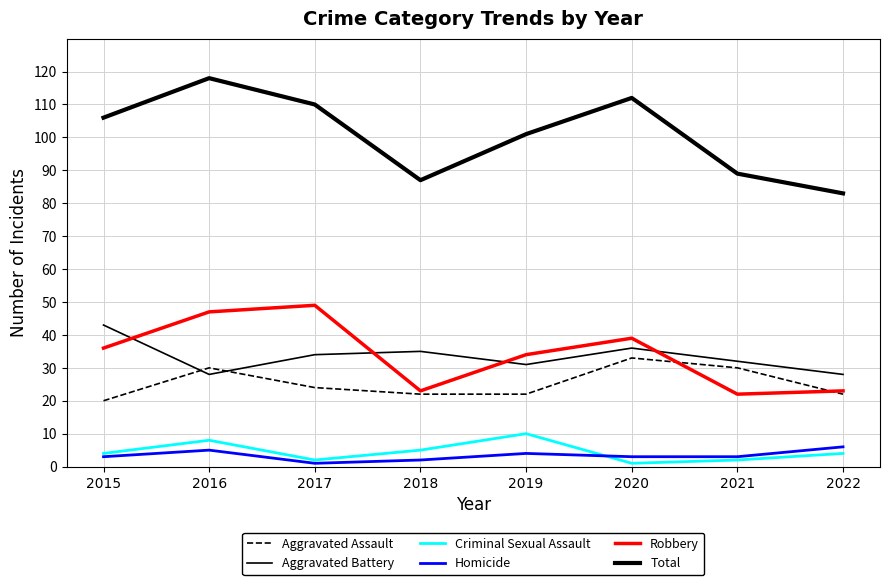

Reading left to right, transcribe all the data shown in this chart.

Aggravated Assault: 2015=20	2016=30	2017=24	2018=22	2019=22	2020=33	2021=30	2022=22
Aggravated Battery: 2015=43	2016=28	2017=34	2018=35	2019=31	2020=36	2021=32	2022=28
Criminal Sexual Assault: 2015=4	2016=8	2017=2	2018=5	2019=10	2020=1	2021=2	2022=4
Homicide: 2015=3	2016=5	2017=1	2018=2	2019=4	2020=3	2021=3	2022=6
Robbery: 2015=36	2016=47	2017=49	2018=23	2019=34	2020=39	2021=22	2022=23
Total: 2015=106	2016=118	2017=110	2018=87	2019=101	2020=112	2021=89	2022=83